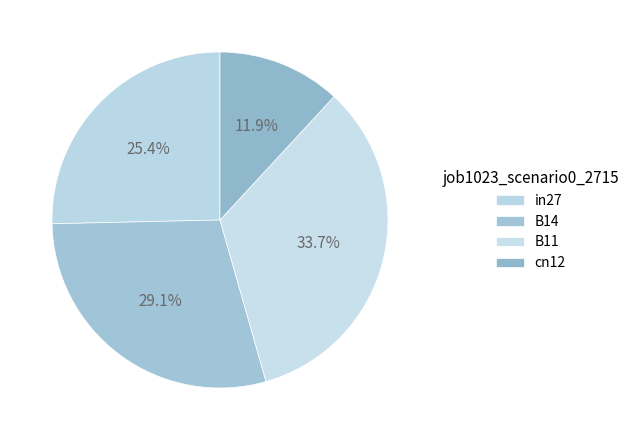

To the nearest percent, what is the difference between the cn12 and in27 slice percentages?

13%